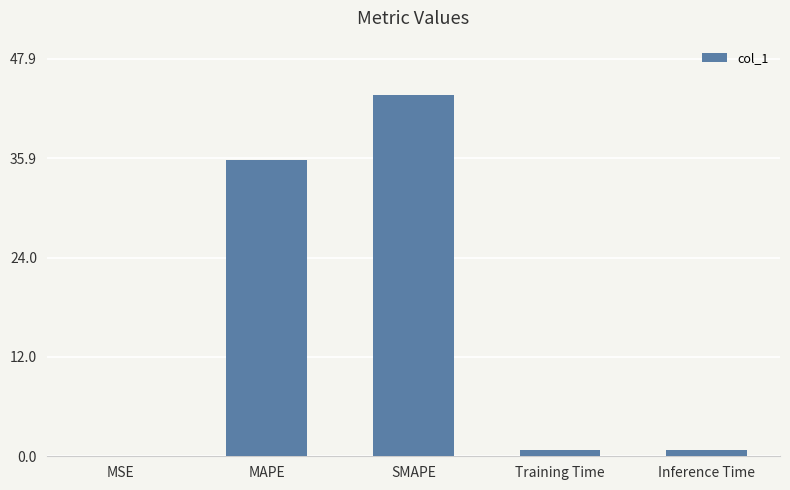

Which has a higher value, Training Time or MAPE?

MAPE